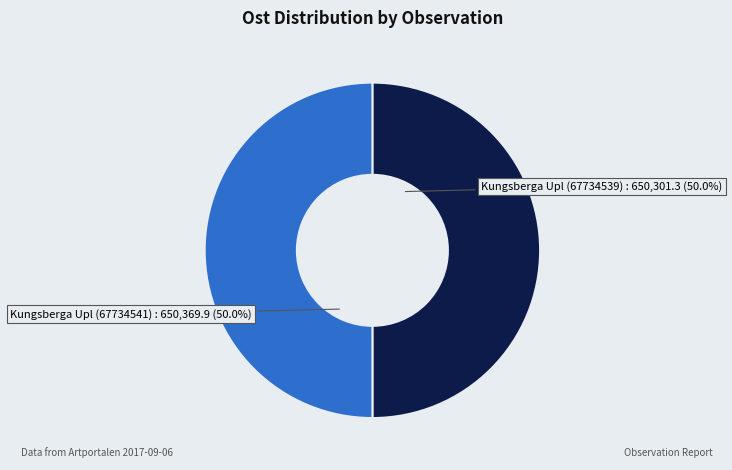

What portion of the pie excludes Kungsberga Upl (67734539)?

50.0%